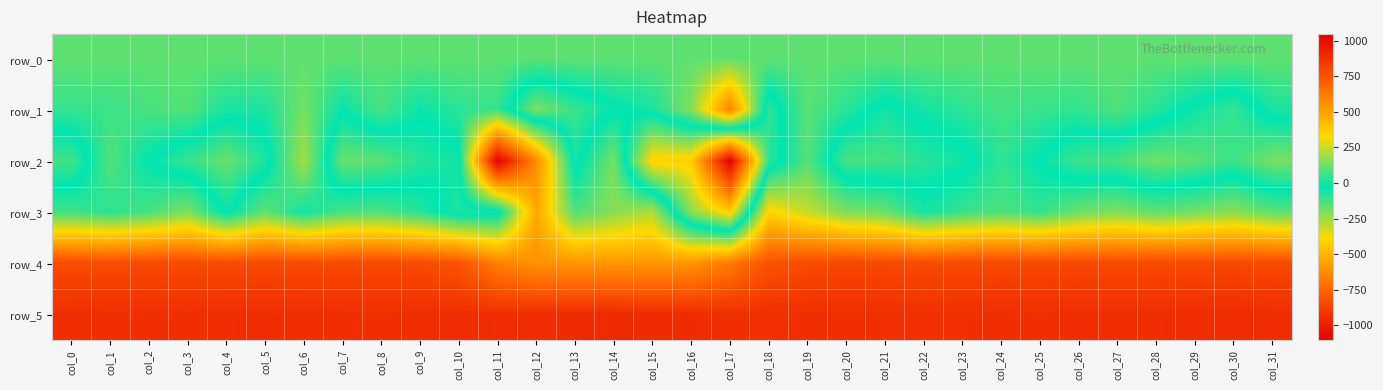

Reading left to right, transcribe all the data shown in this chart.

row_0: 101.9	101.9	102.0	102.0	102.0	102.1	102.1	102.1	102.2	102.2	102.3	102.4	102.4	102.4	102.5	102.5	102.6	102.7	102.7	102.7	102.8	102.8	102.8	102.9	102.9	103.0	103.1	103.1	103.1	103.2	103.2	103.2
row_1: 44.0	51.0	72.0	88.0	2.0	9.0	130.0	-20.0	69.0	-16.0	29.0	49.0	-204.0	-108.0	-38.0	4.0	154.0	592.0	-94.0	96.0	25.0	-55.0	-4.0	29.0	64.0	47.0	37.0	81.0	21.0	-50.0	-102.0	7.0
row_2: -122.0	87.0	-29.0	-105.0	-176.0	-70.0	199.0	-175.0	-157.0	-79.0	-54.0	1045.0	569.0	-63.0	135.0	-412.0	-421.0	-1105.0	-93.0	91.0	-131.0	-127.0	-82.0	-58.0	35.0	-35.0	-113.0	-132.0	-185.0	-159.0	-112.0	-197.0
row_3: 60.0	30.0	67.0	143.0	-41.0	104.0	-9.0	71.0	79.0	22.0	-68.0	-64.0	479.0	80.0	160.0	215.0	-225.0	-425.0	347.0	242.0	147.0	114.0	-2.0	47.0	78.0	42.0	117.0	149.0	101.0	129.0	162.0	99.0
row_4: 778.0	777.0	782.0	783.0	783.0	785.0	784.0	784.0	786.0	783.0	752.0	607.0	547.0	536.0	532.0	535.0	539.0	625.0	753.0	779.0	790.0	788.0	782.0	786.0	786.0	787.0	788.0	784.0	786.0	785.0	787.0	784.0
row_5: 879.0	880.0	881.0	880.0	881.0	882.0	880.0	880.0	878.0	881.0	883.0	881.0	885.0	893.0	897.0	891.0	890.0	878.0	876.0	880.0	878.0	877.0	874.0	877.0	881.0	878.0	883.0	881.0	880.0	887.0	887.0	884.0